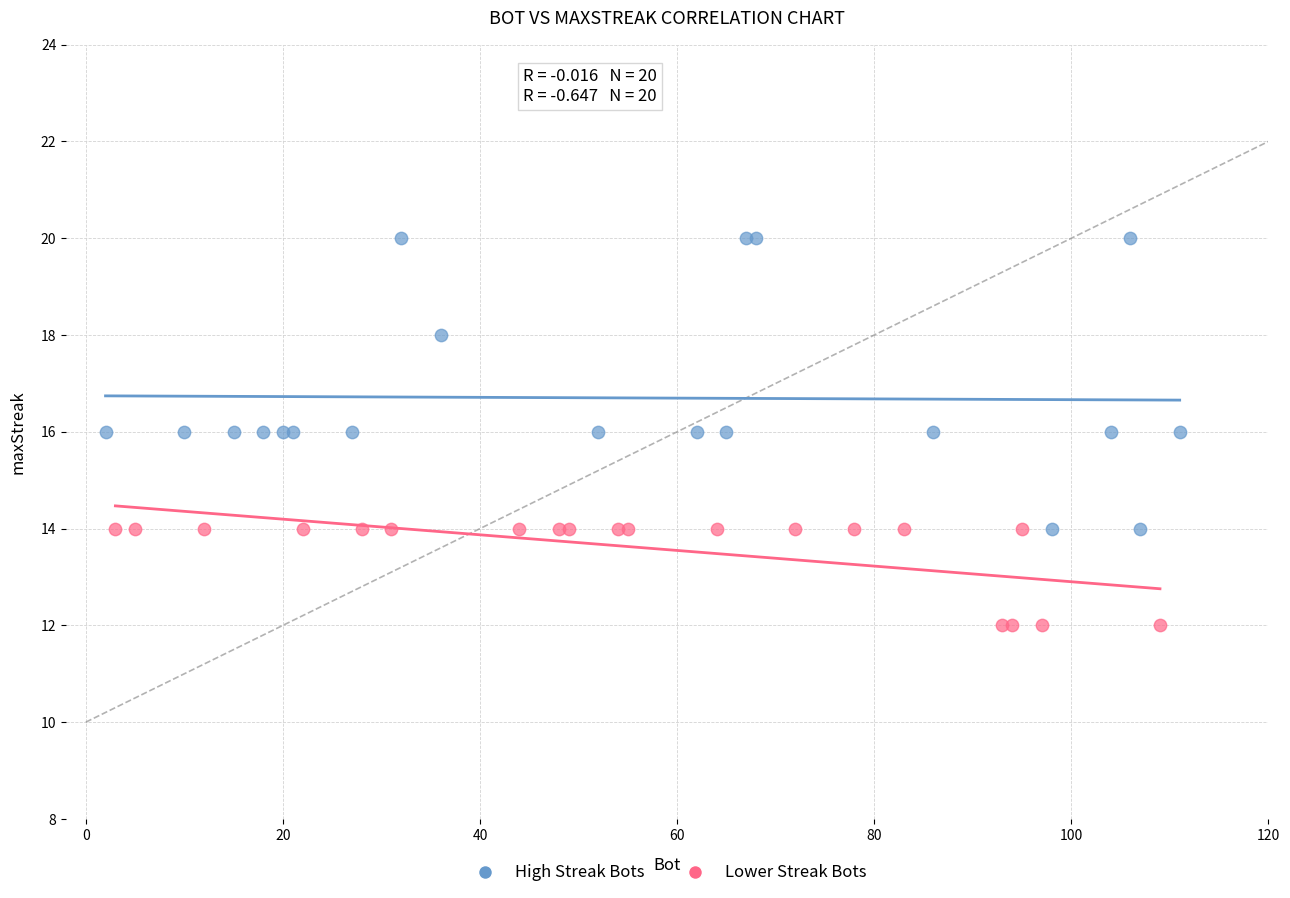

Which series reaches the maximum Y coordinate?

High Streak Bots